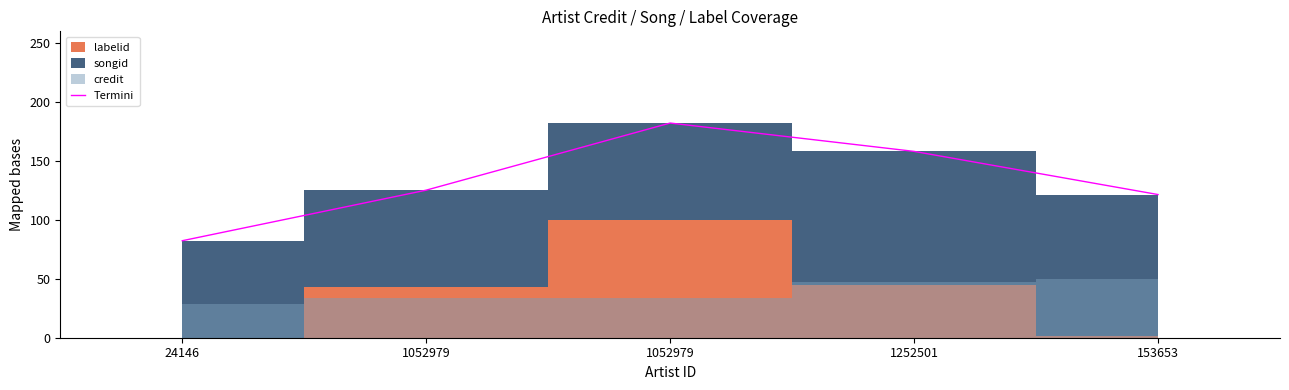

How many values are below 125?

2